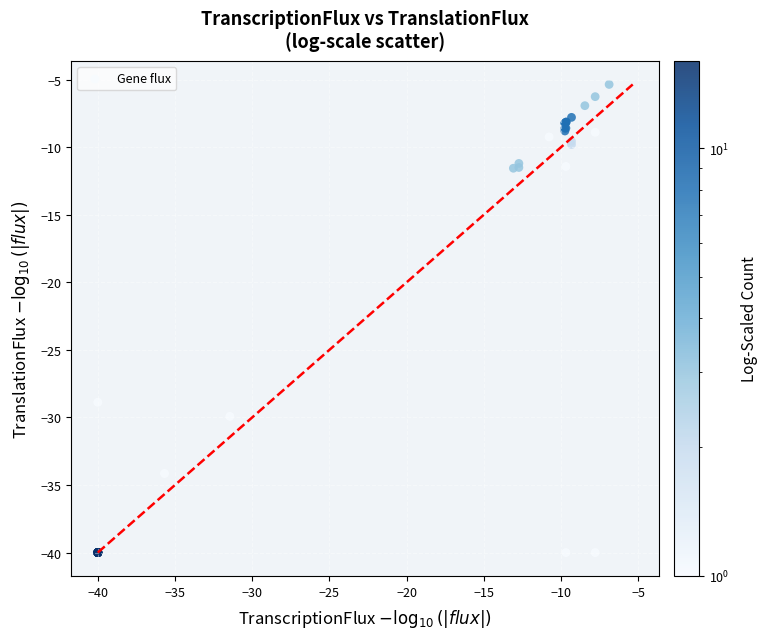

What Y value in the scatter plot is closest to -22?

-28.9